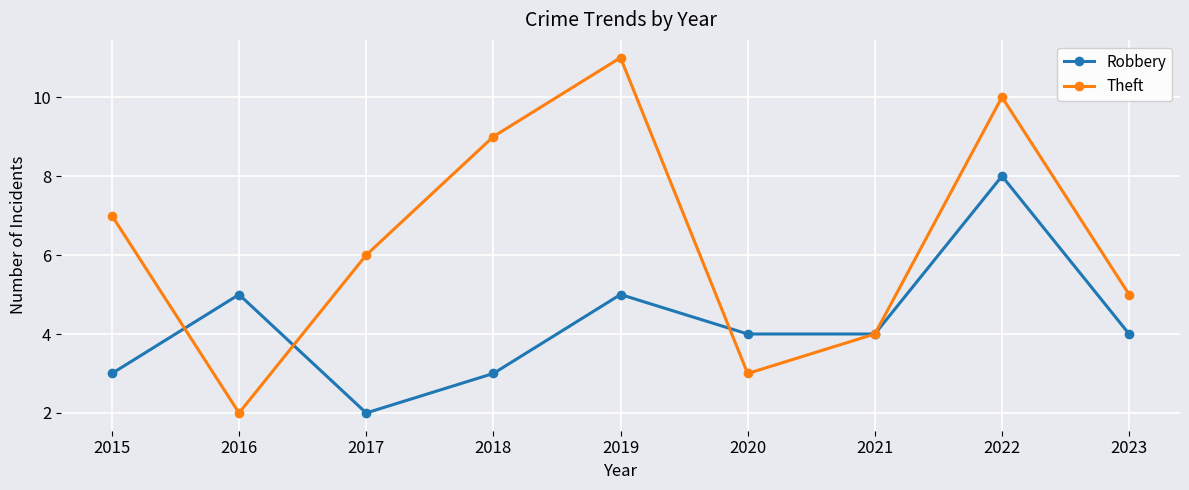

List the series in order of their overall mean, lowest first.

Robbery, Theft